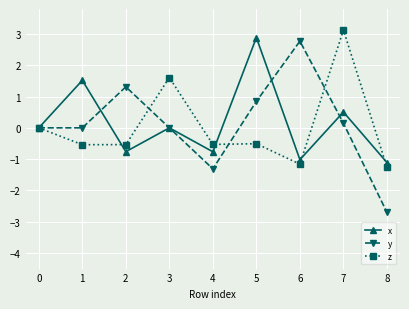

How many categories are shown in the chart?

9